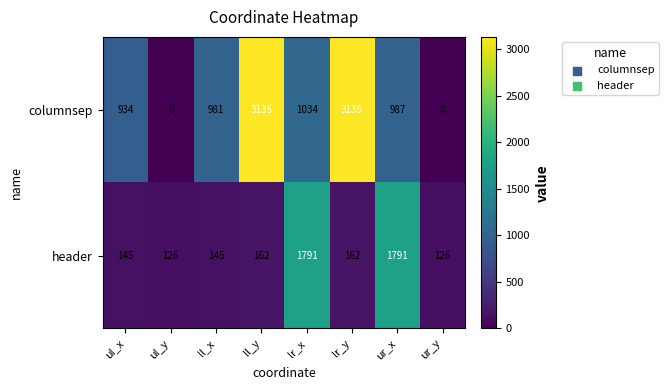

What is the difference between the second highest and second lowest values in the columnsep series?

3135